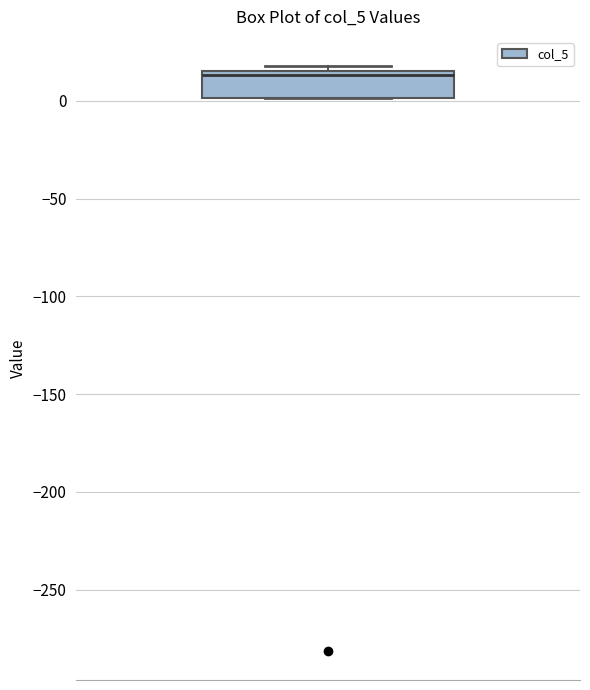

Read this box plot against the y-axis: the position of the median line, the range covered by the box, and the ends of both whiskers. The values are not printed on the chart, so give them approximately, as read against the axis.

median 15 (just below the box's upper edge), box 0 to 15, whiskers 0 to 20